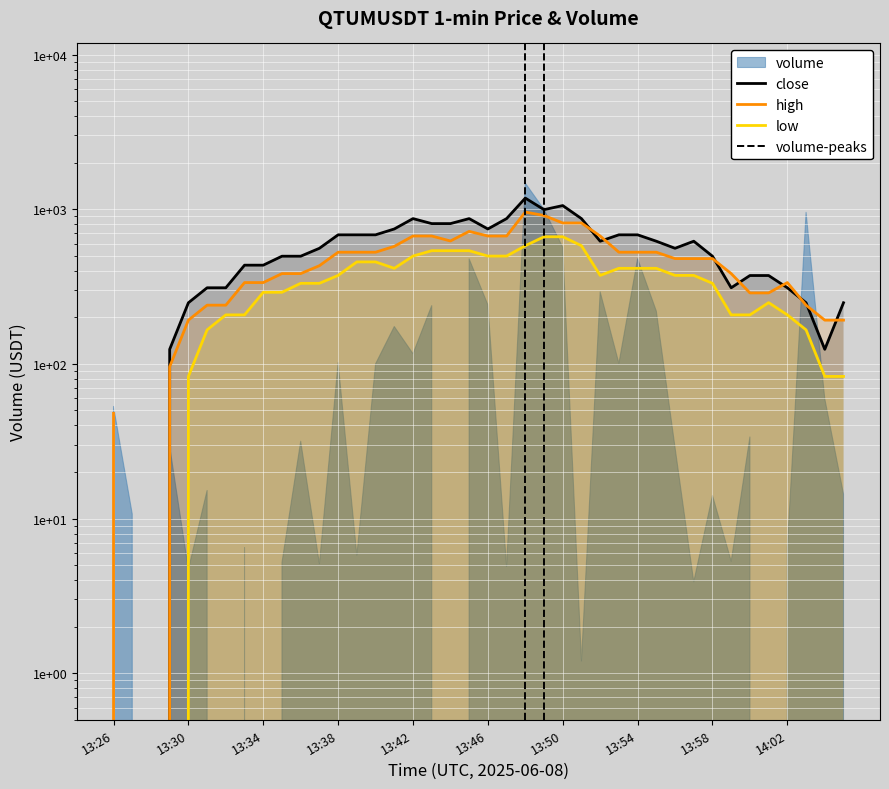

Which has a higher value, 13:32 or 13:40?

13:40